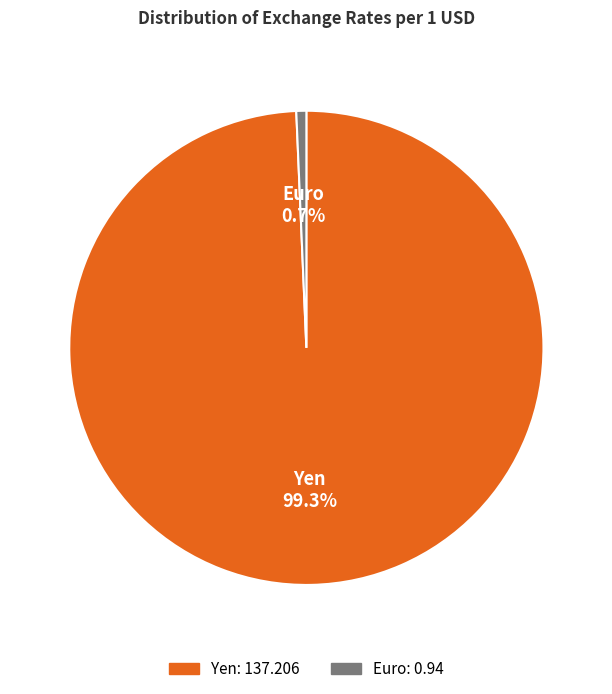

How many segments does this pie chart have?

2